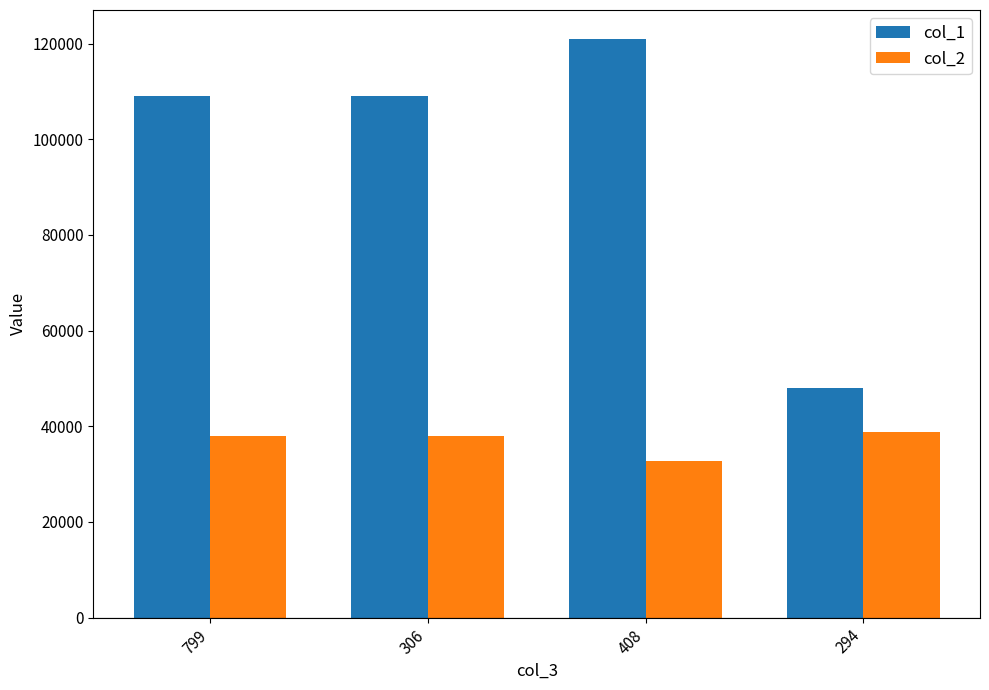

What is the difference between the maximum and minimum values in the col_2 series?

6200